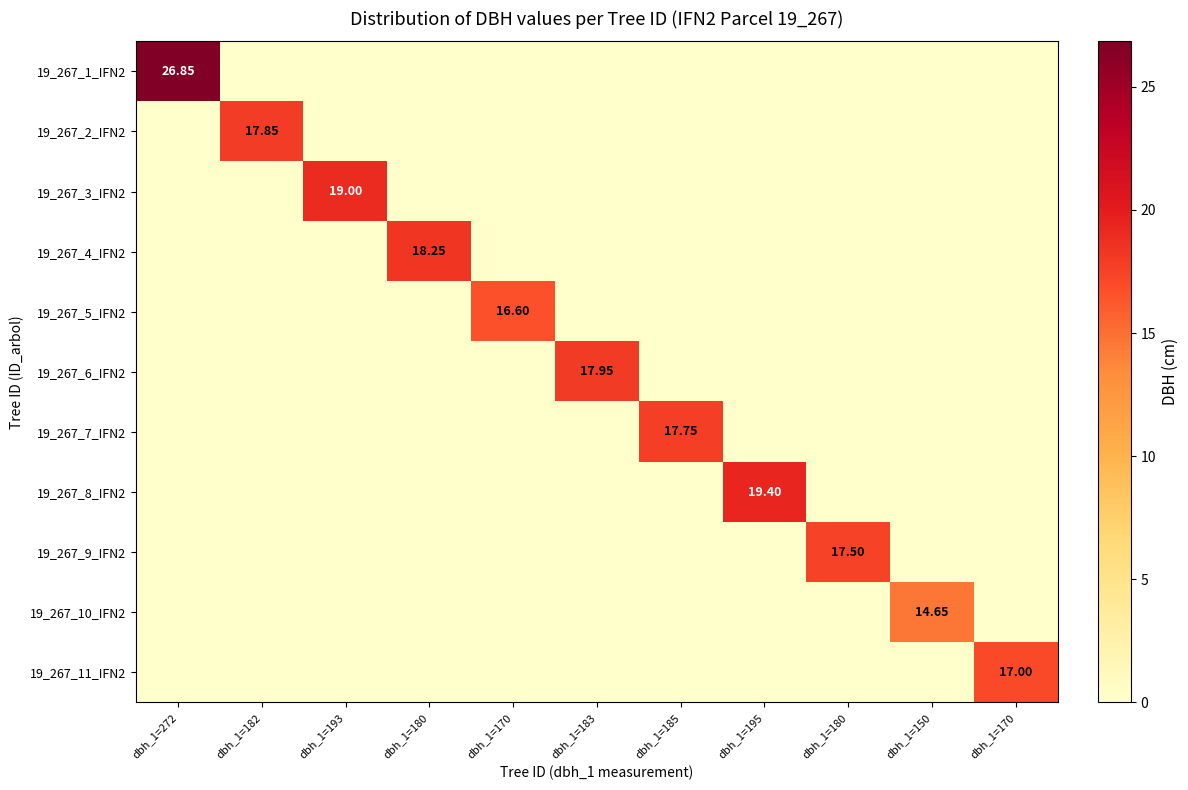

Is it true that 19_267_10_IFN2 equals -5.5 at dbh_1=170?

False